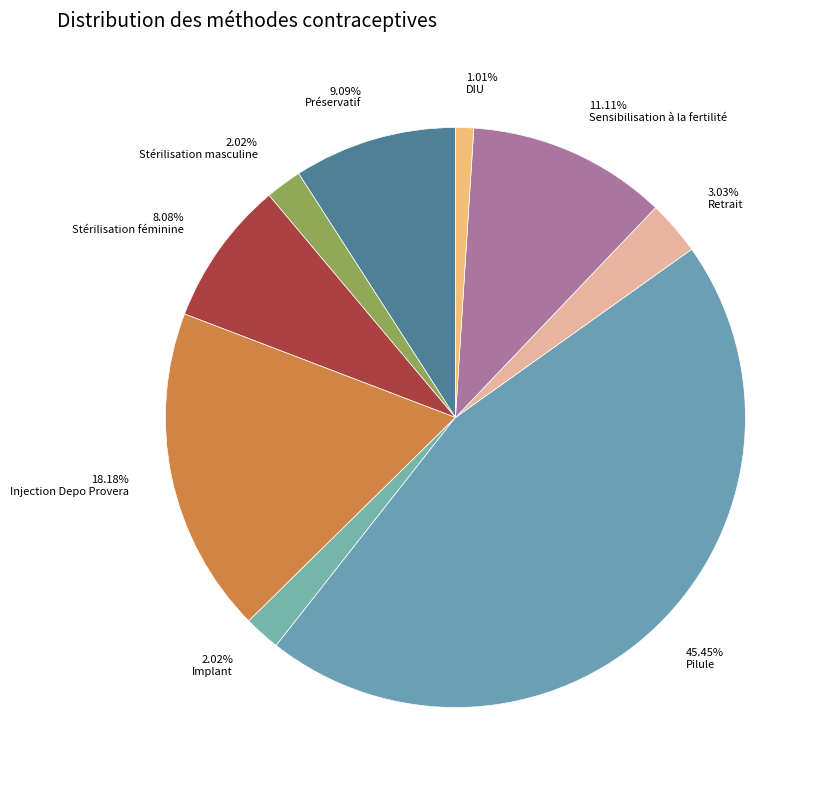

Does any single category account for the majority?

No